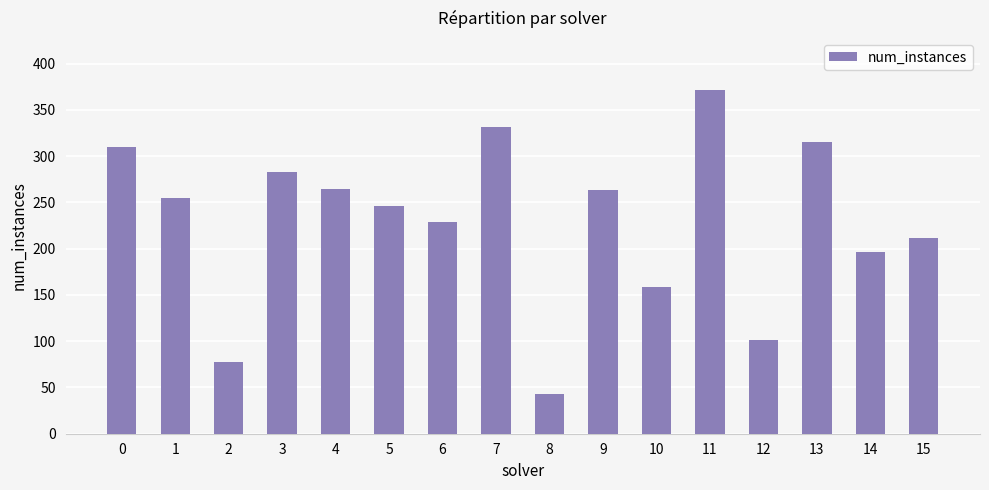

Read the value at 11, to the nearest 5.

370